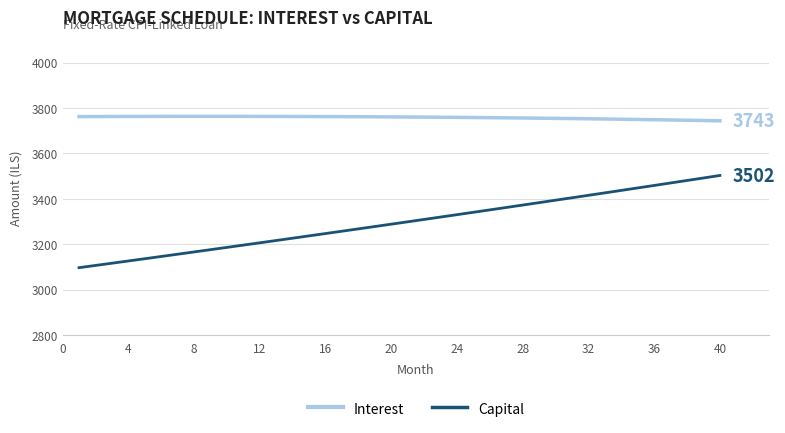

True or false: Interest and Capital intersect in this chart.

False